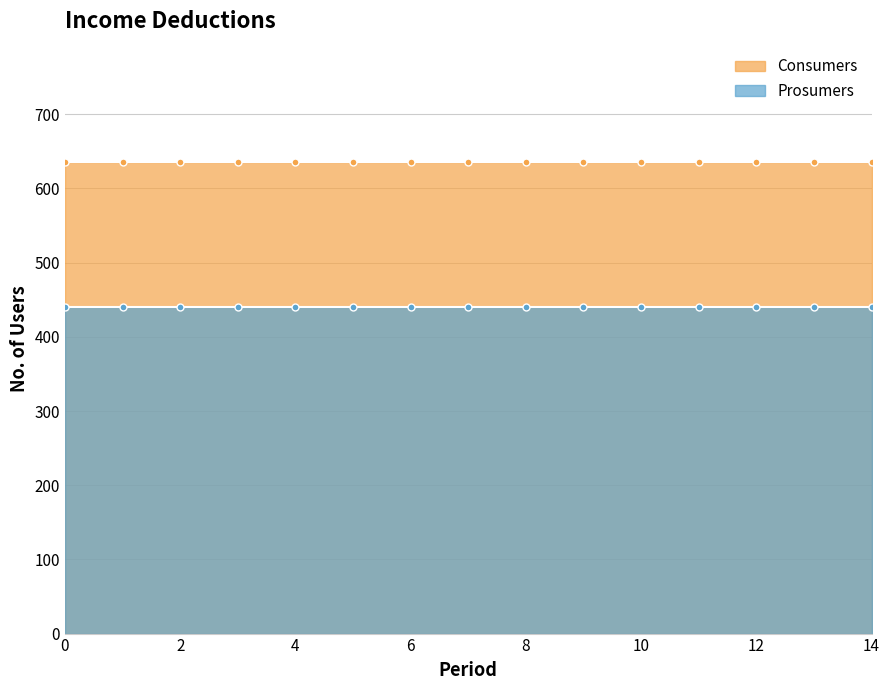

True or false: Prosumers has a value of 440 at 0.

True